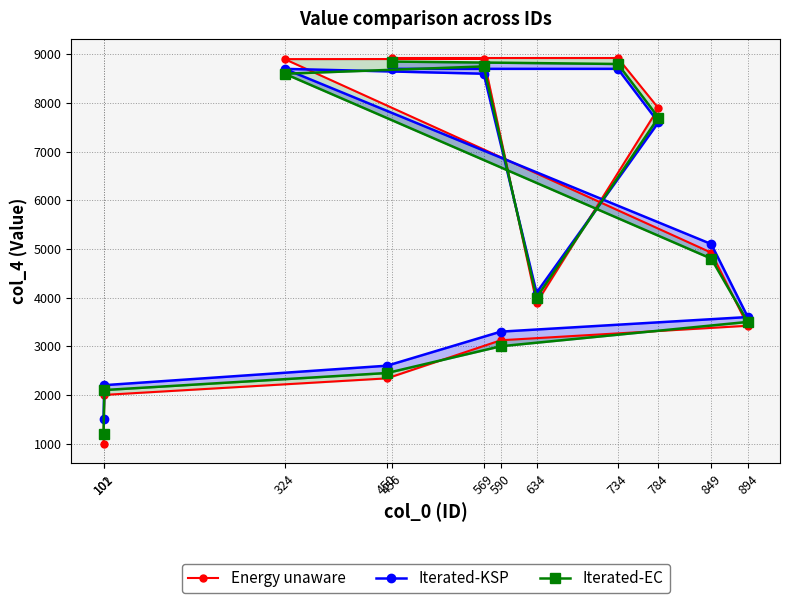

Is the value of Energy unaware at 101 greater than the value of Iterated-KSP at 894?

No